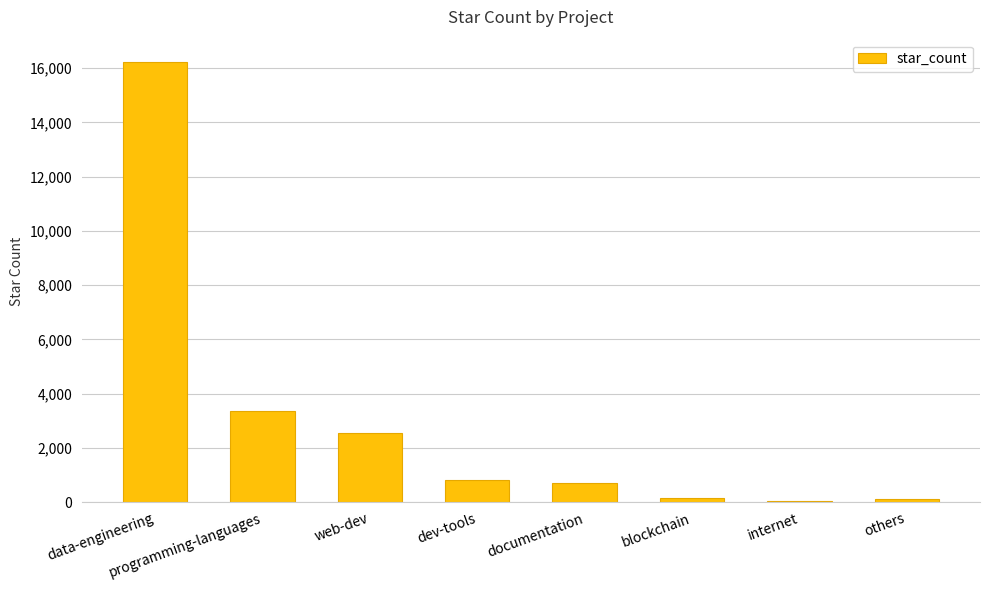

True or false: the data shows 10883 at data-engineering.

False